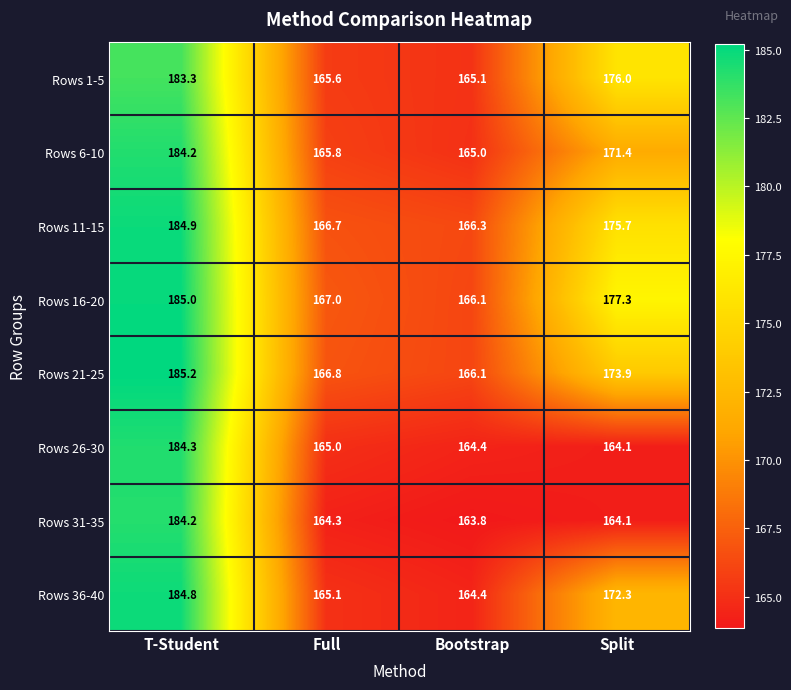

The value of Rows 26-30 at Full is 266.0. True or false?

False